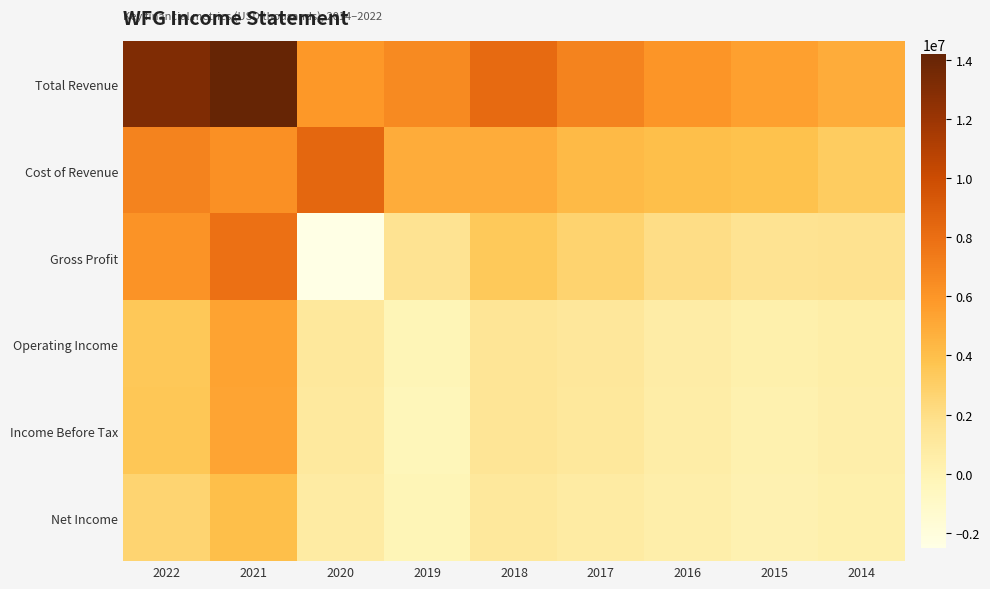

What is the spread (max minus min) of values at 2021?

10220800